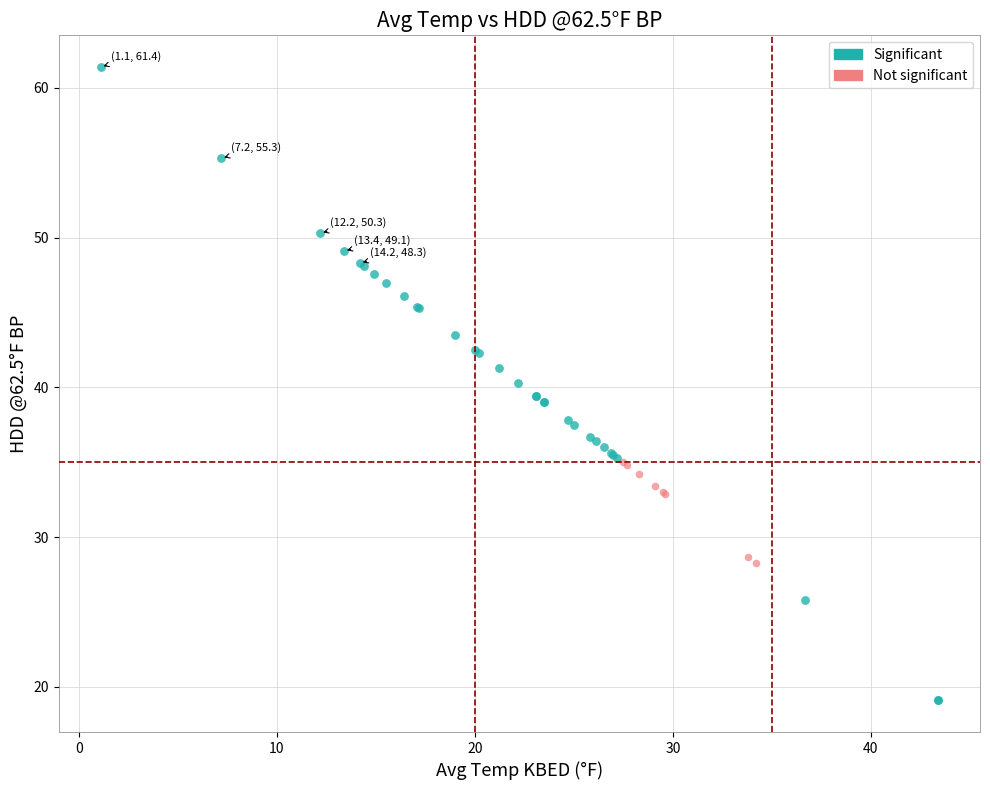

Which series has the widest spread of Y values?

Significant